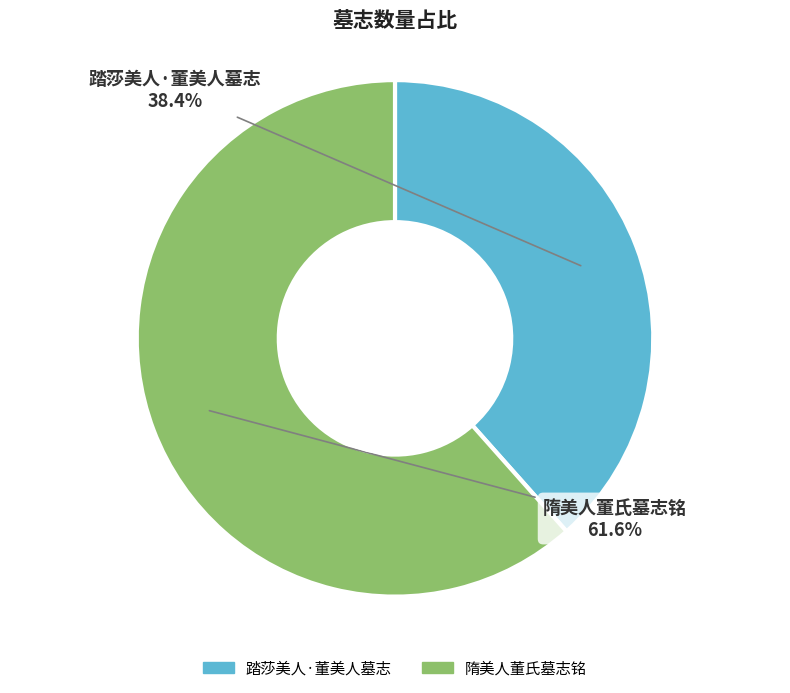

Does 隋美人董氏墓志铭 account for over 50% of the chart?

Yes